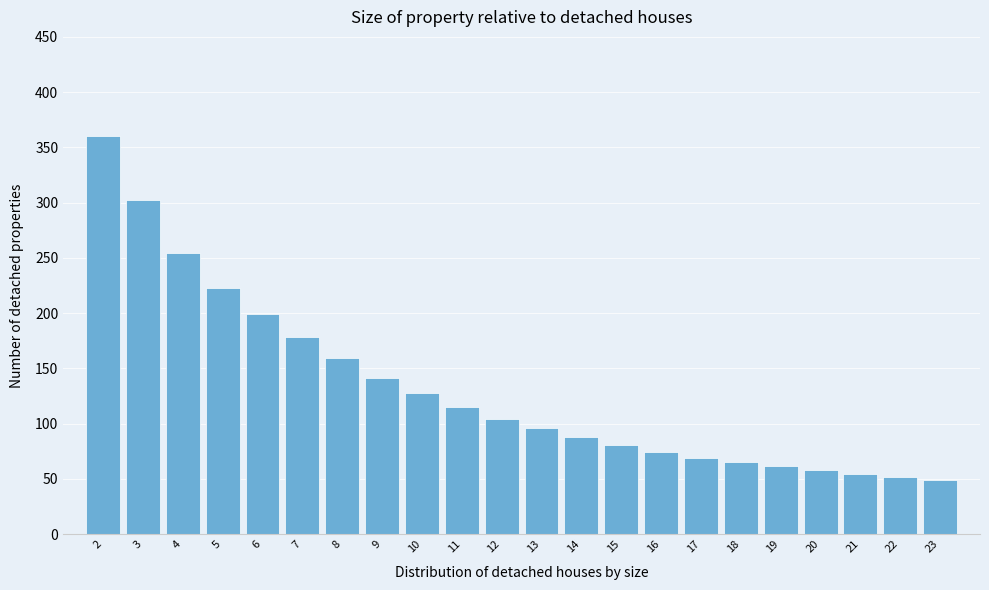

Reading right to left, transcribe all the data shown in this chart.

23=49.0	22=51.5	21=54.4	20=57.7	19=61.4	18=65.2	17=69.0	16=74.2	15=80.9	14=88.2	13=96.0	12=104.3	11=114.7	10=127.4	9=141.6	8=159.5	7=178.3	6=198.9	5=222.9	4=254.9	3=302.5	2=360.0